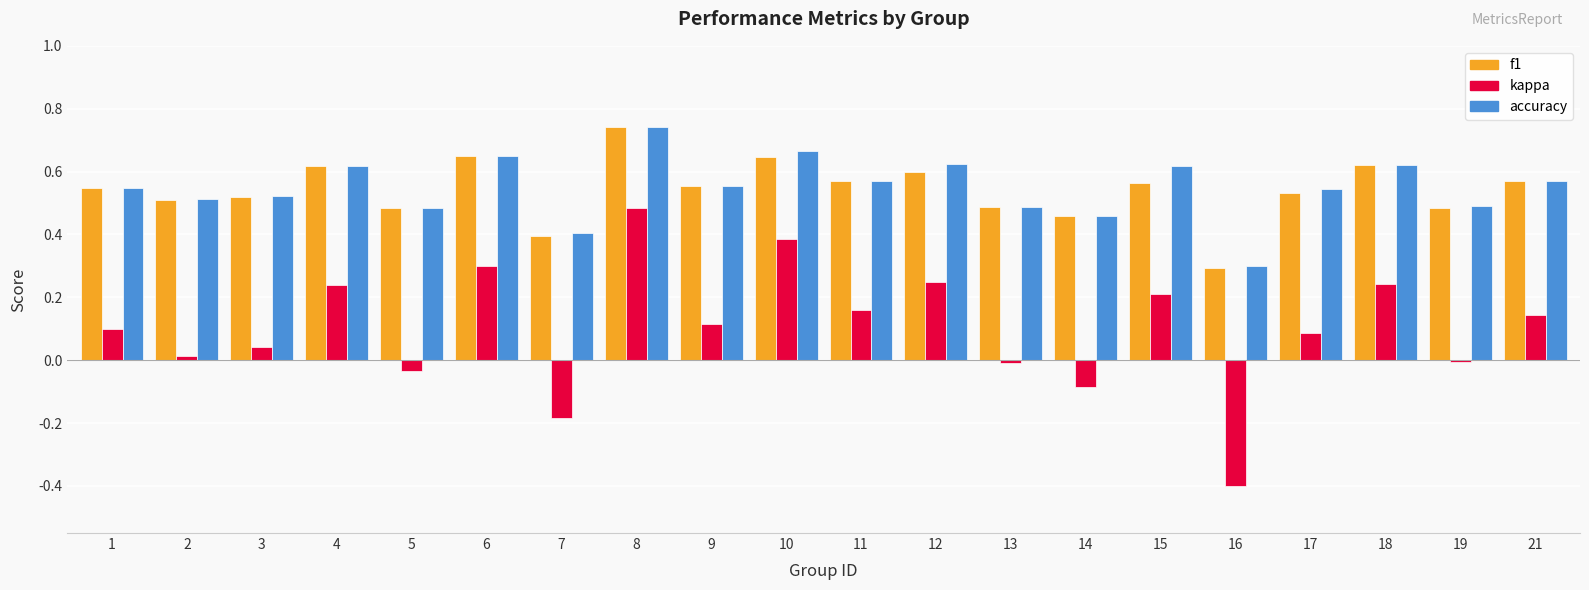

How many bars are there in total?

60